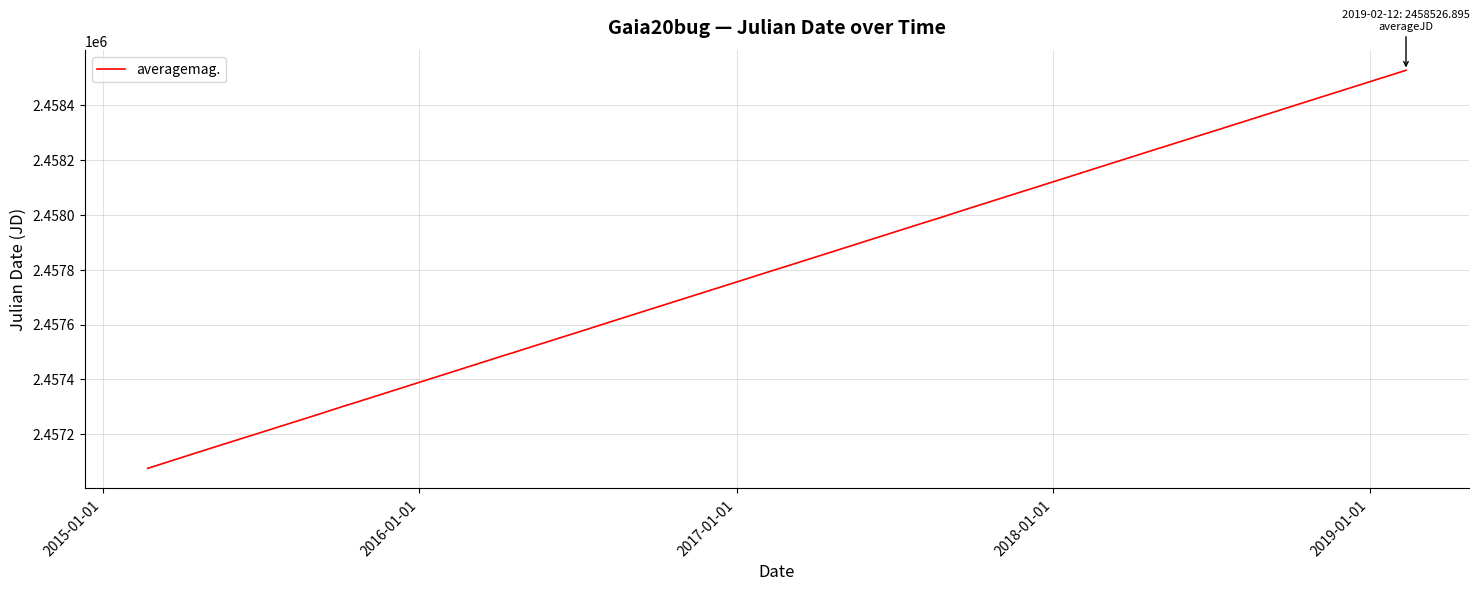

Is this an area chart (filled region under the line)?

No